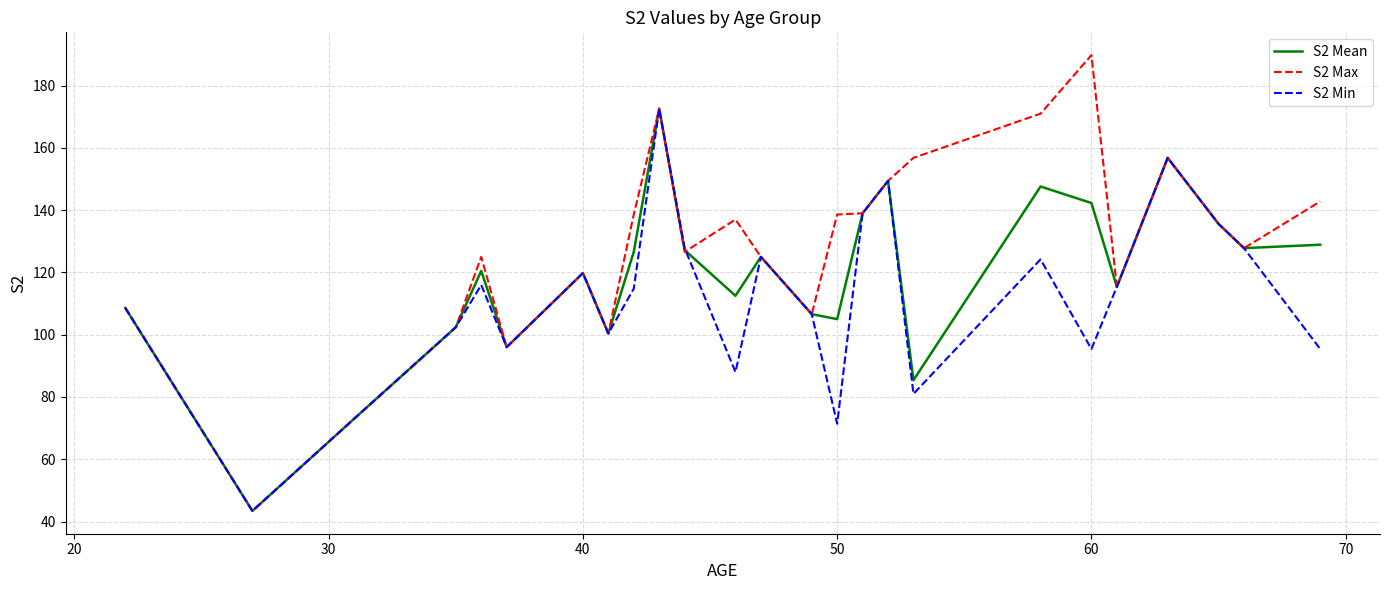

What is the lowest value of the S2 Mean series?

43.4